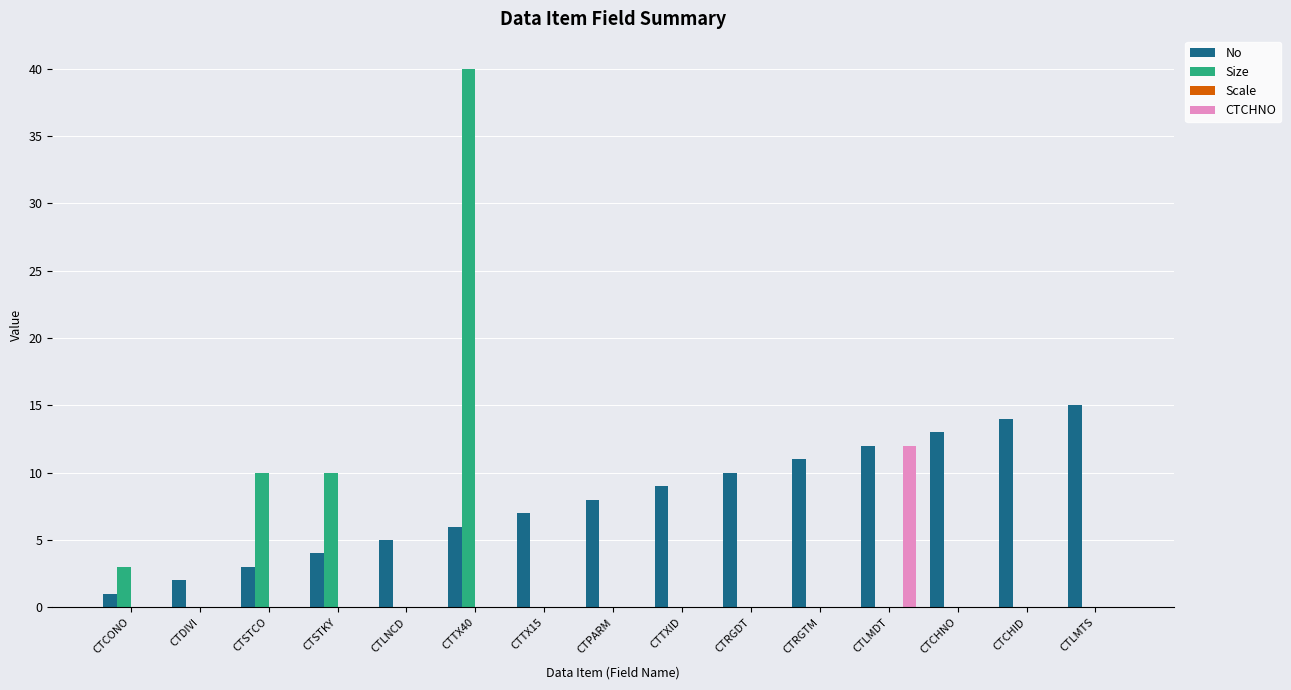

At which category is the sum across all series the highest?

CTTX40